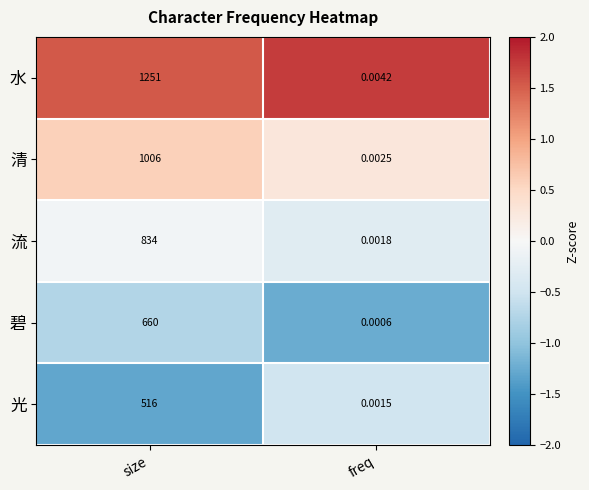

At size, list the series in order from smallest to largest.

光, 碧, 流, 清, 水